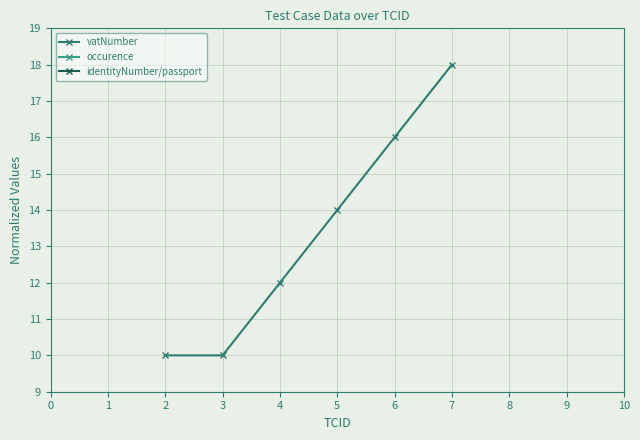

The value of vatNumber at 7 is 25. True or false?

False